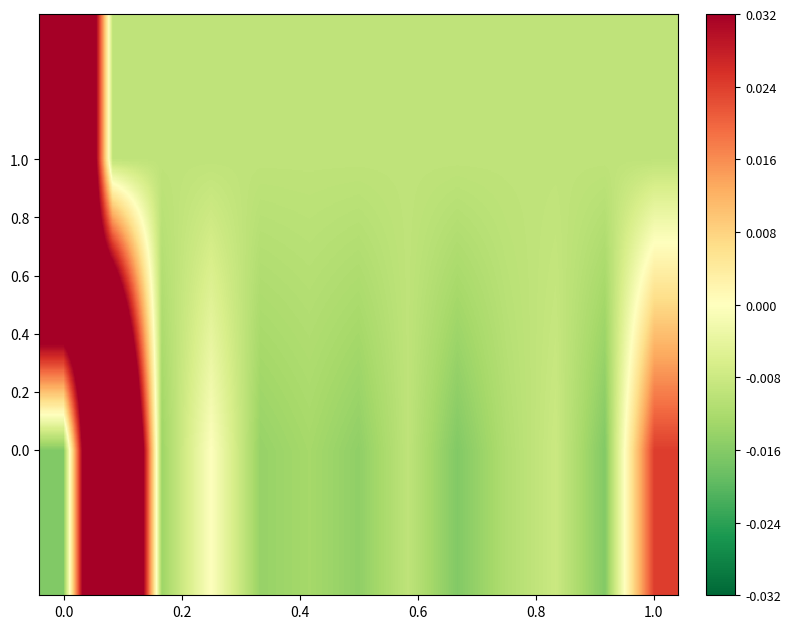

At how many categories does at least one series exceed 0?

3